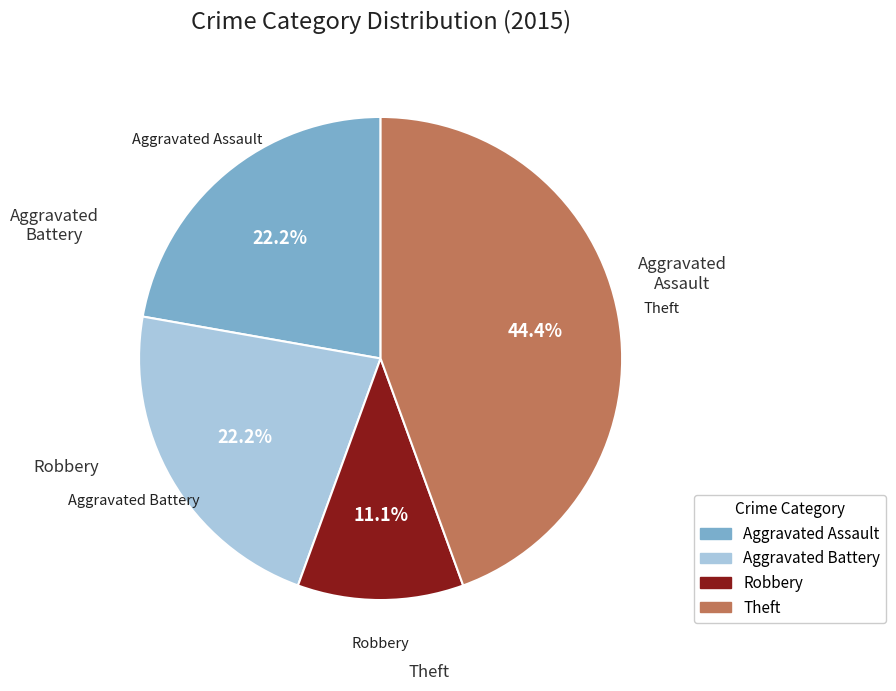

How many slices are in this pie chart?

4